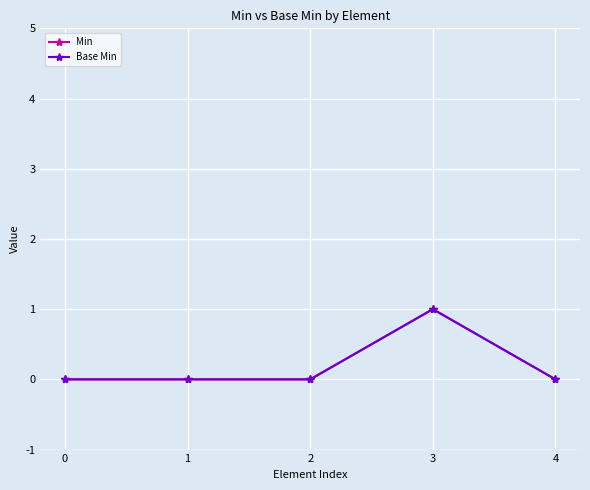

Which series has the widest spread of values?

Min